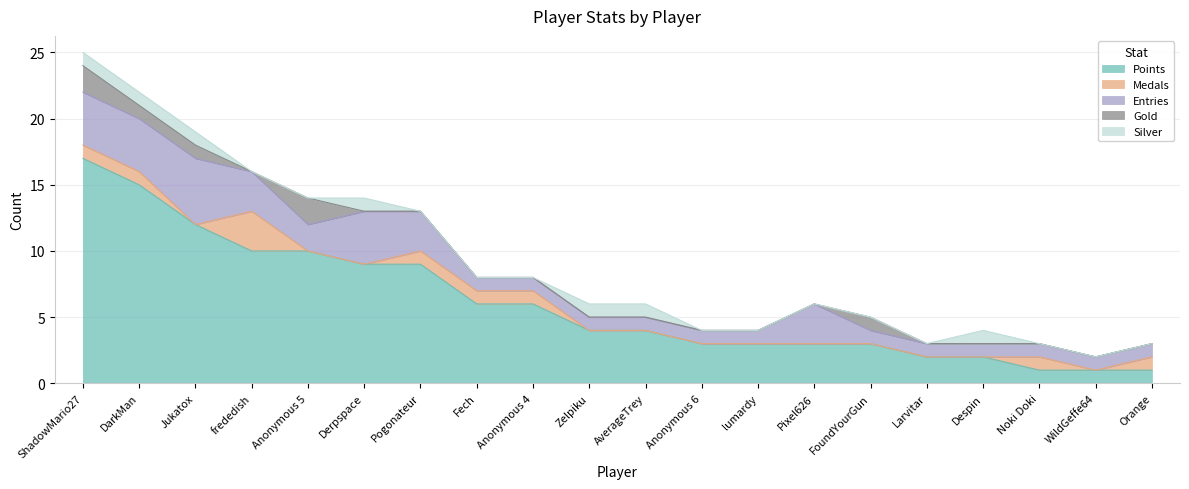

Which series has the largest range (max minus min)?

Points